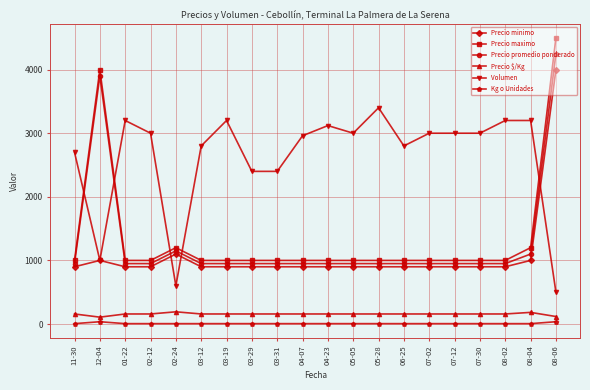

At which category is the sum across all series the highest?

08-06